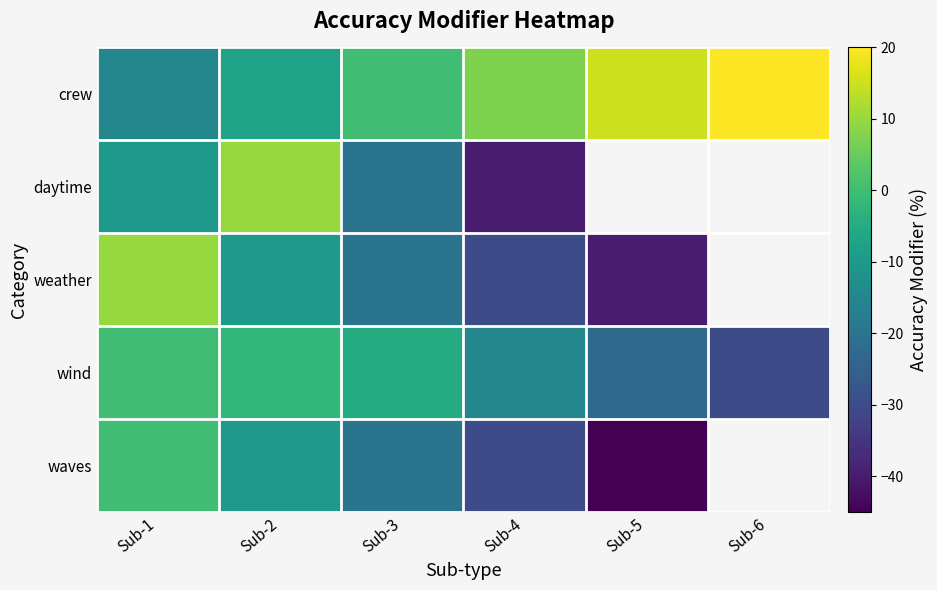

Between Sub-6 and Sub-2, which is larger?

Sub-6